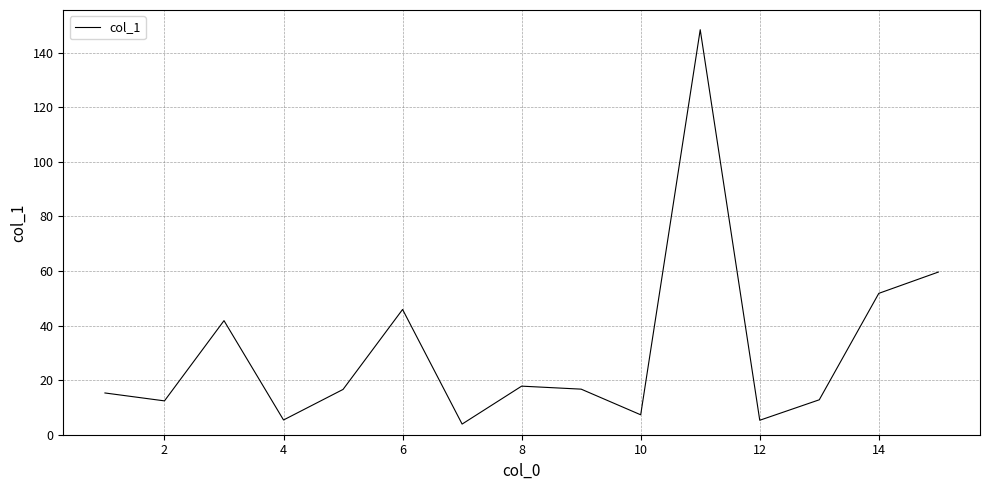

What is the maximum value shown in the chart?

148.4